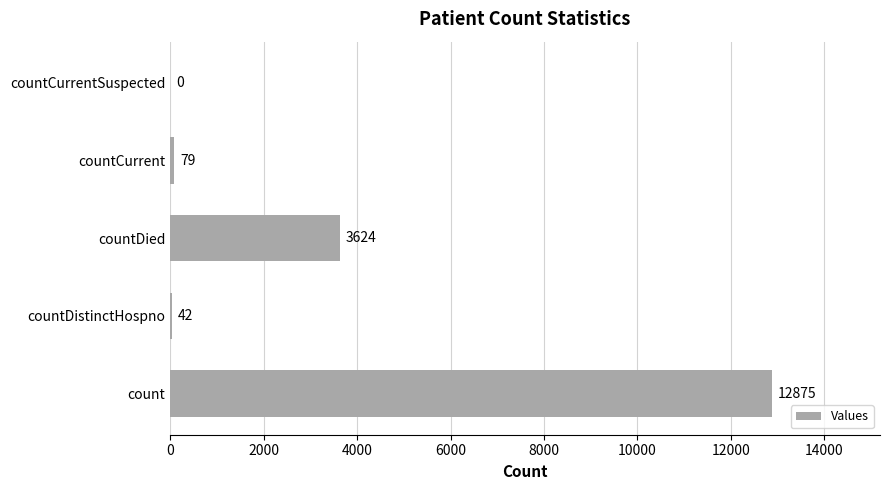

What value does the data have at count?

12875